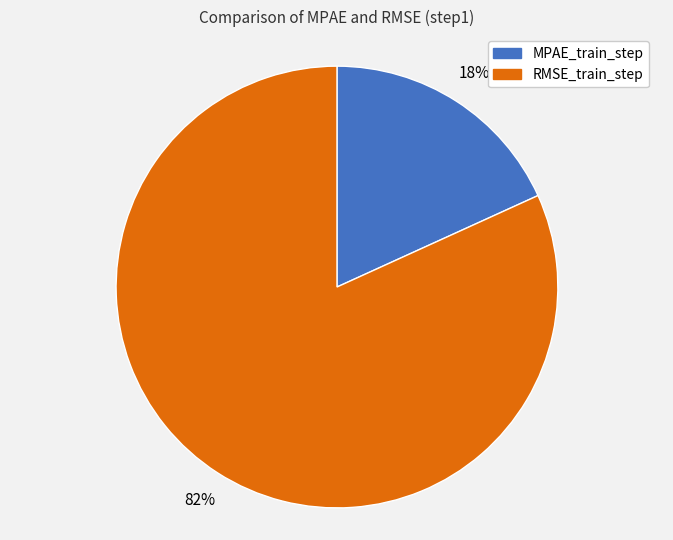

To the nearest percent, what is the average slice percentage?

50%